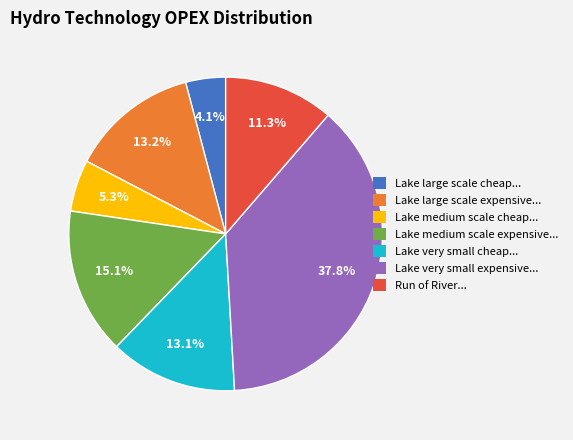

Does any single category account for the majority?

No